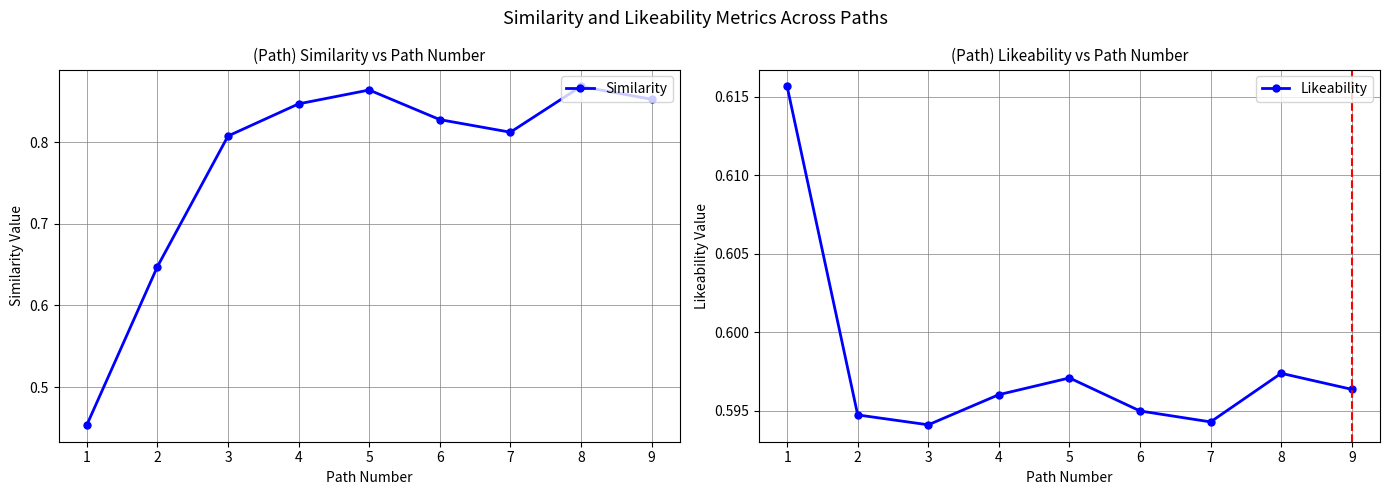

Reading left to right, list all the values displayed in this chart.

Similarity: 0.5	0.6	0.8	0.8	0.9	0.8	0.8	0.9	0.9
Likeability: 0.6	0.6	0.6	0.6	0.6	0.6	0.6	0.6	0.6